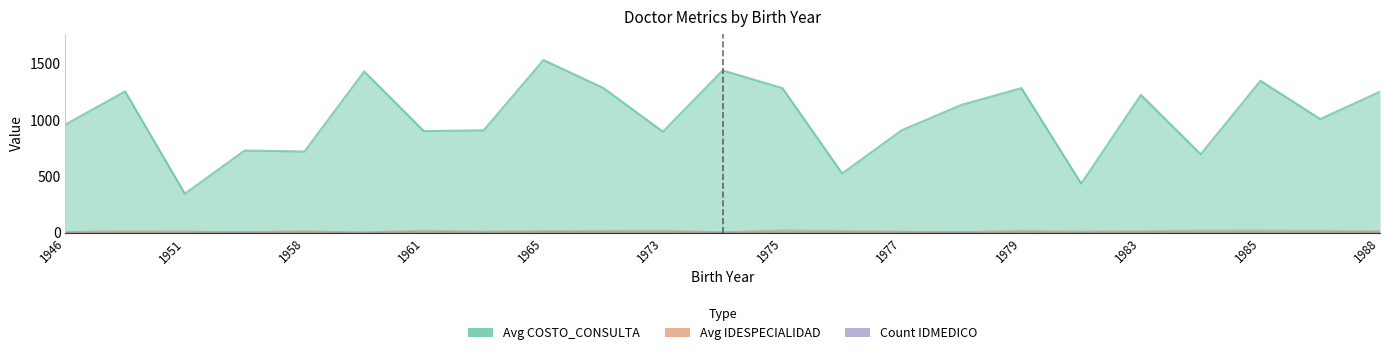

What is the average value of the Avg COSTO_CONSULTA series?

1022